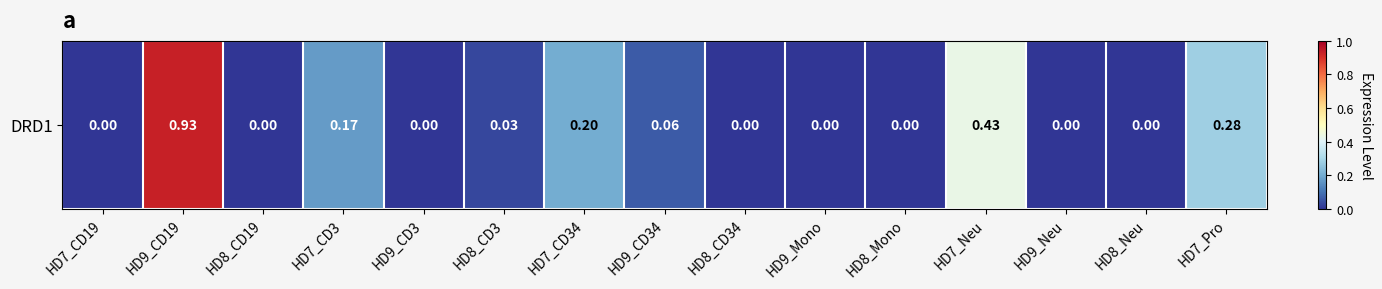

What is the difference between the maximum and minimum values?

0.9